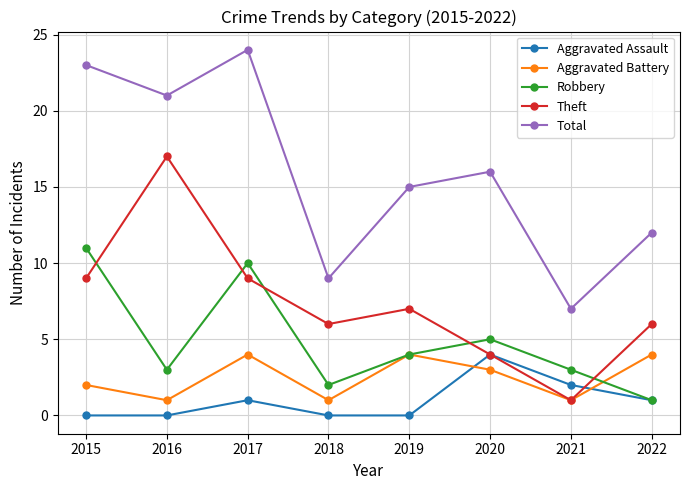

What is the highest value of the Robbery series?

11